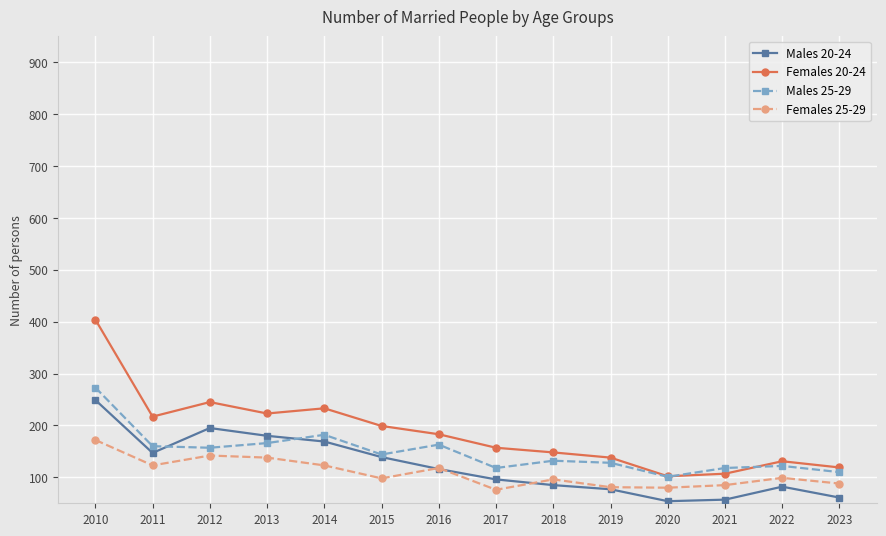

At which category is the sum across all series the highest?

2010